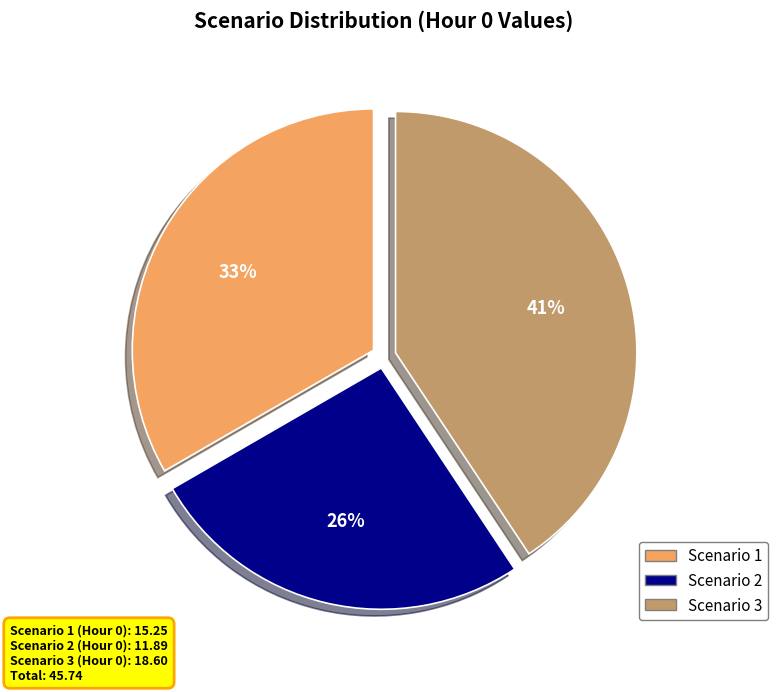

Combined, do Scenario 2 and Scenario 1 account for over 50%?

Yes